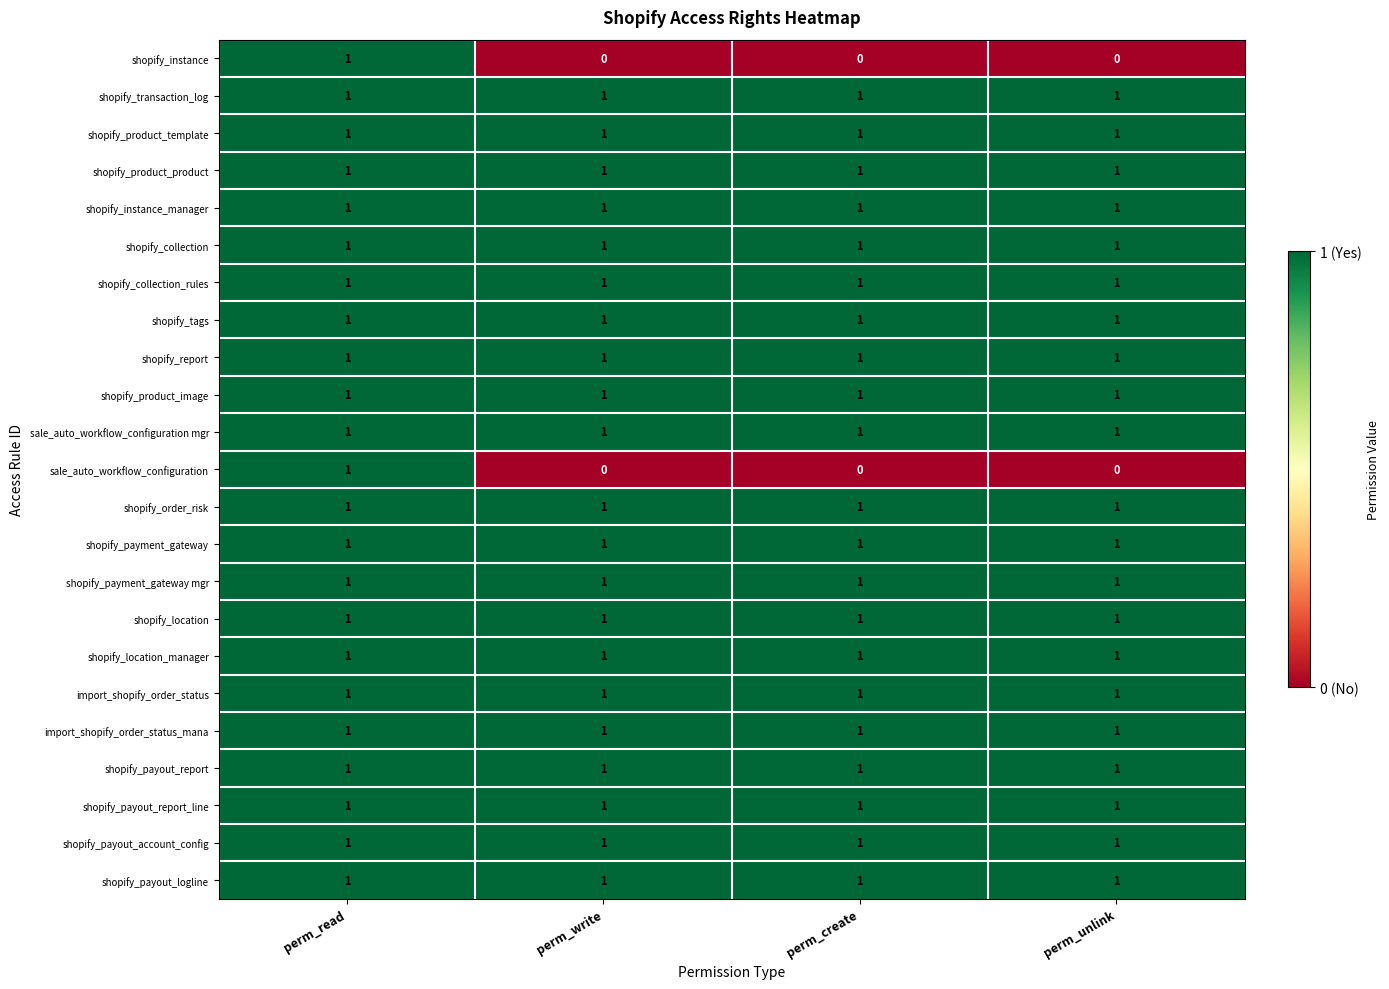

Is it true that shopify_transaction_log equals 1 at perm_unlink?

True